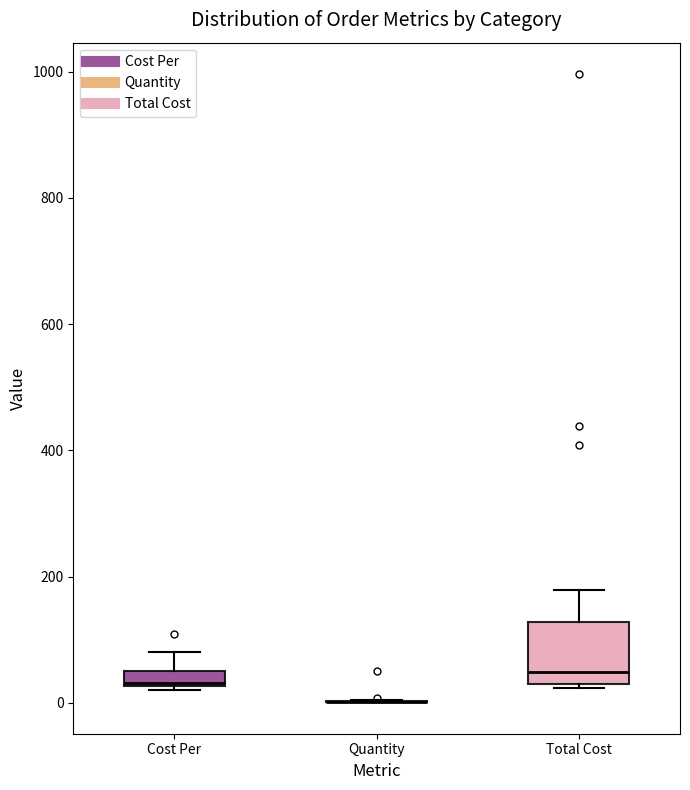

Which box is the tallest, from its lower edge to its upper edge?

Total Cost